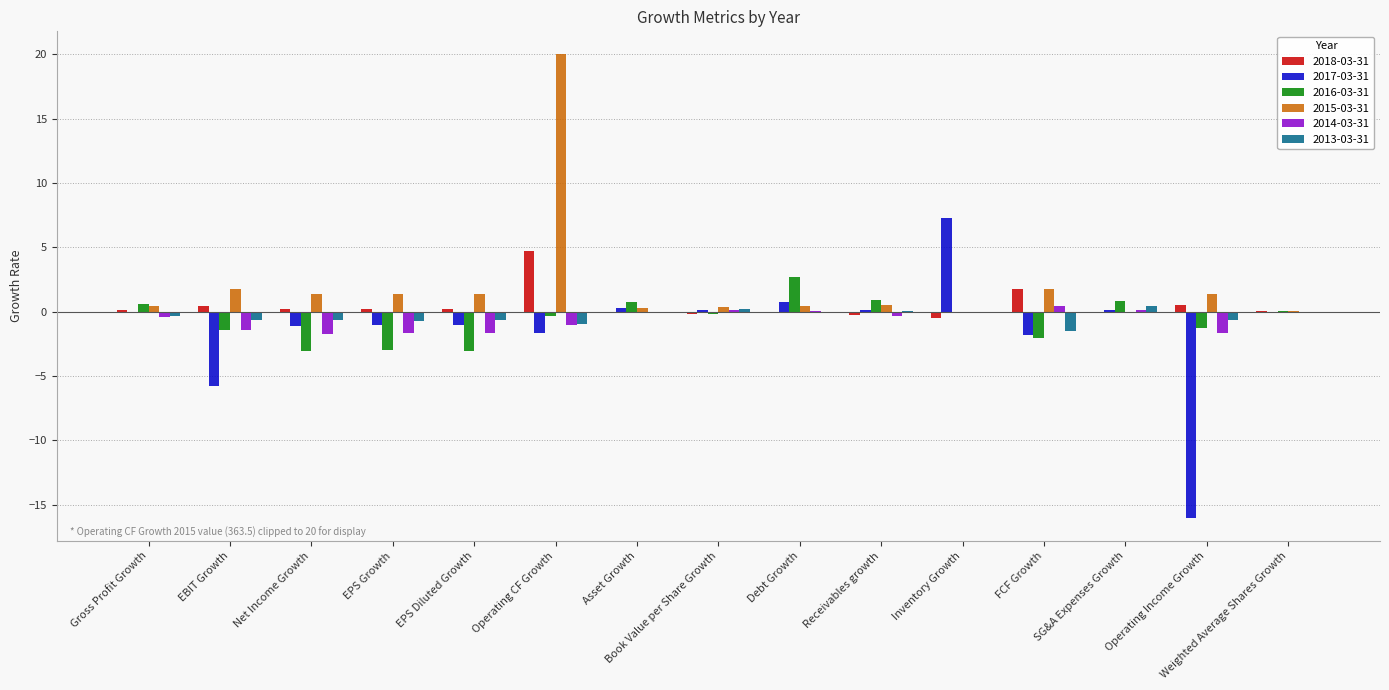

Is it true that 2018-03-31 equals -0.2 at Book Value per Share Growth?

True